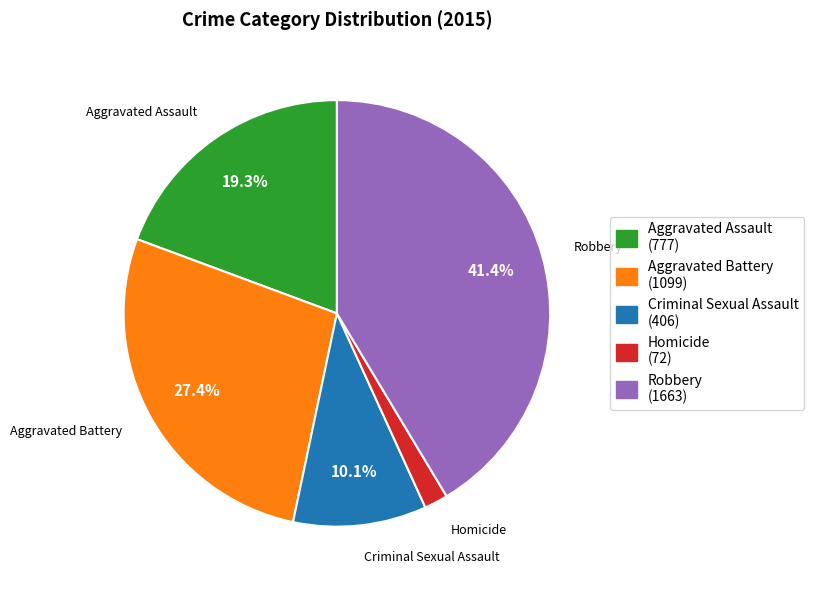

What is the ratio of the value at Robbery to the value at Aggravated Assault?

2.1